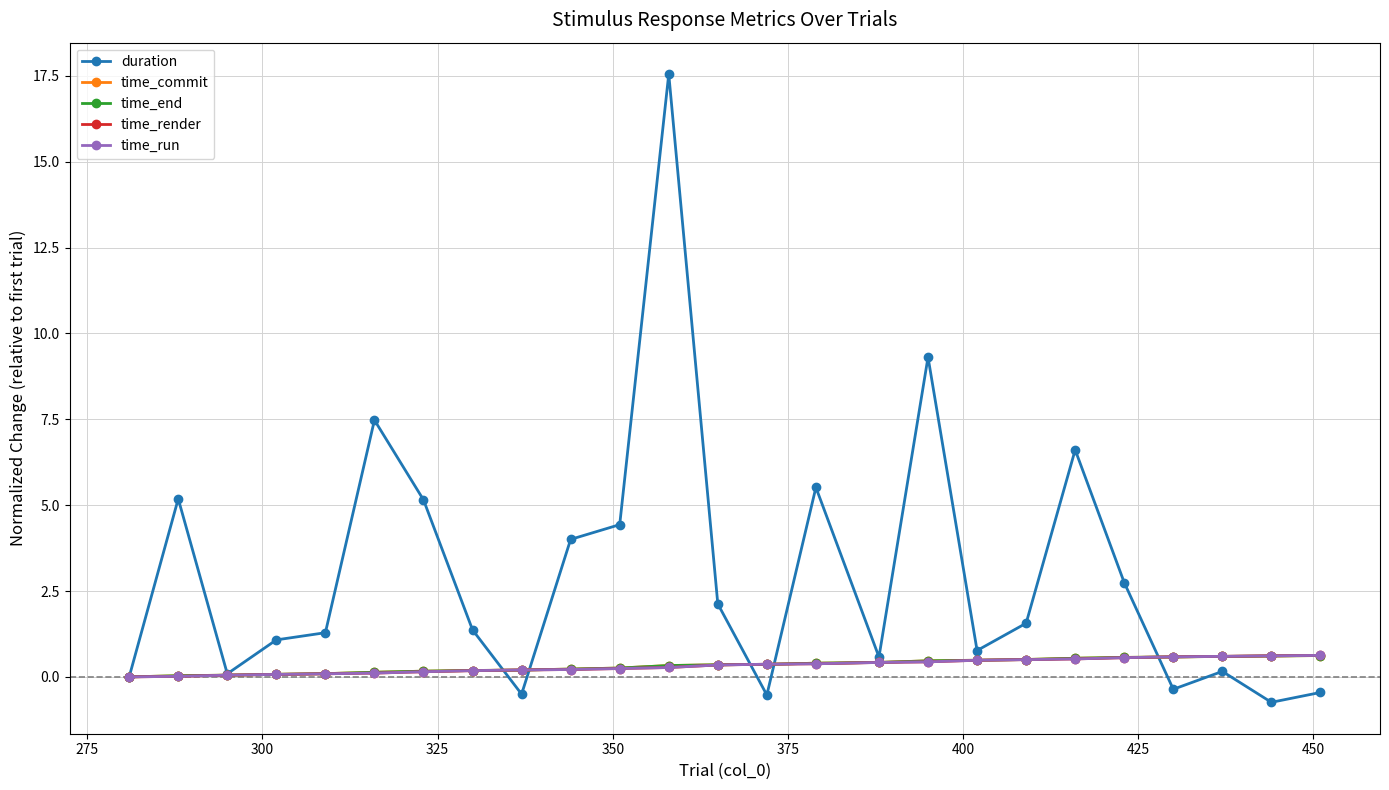

At how many categories does at least one series exceed 10?

1